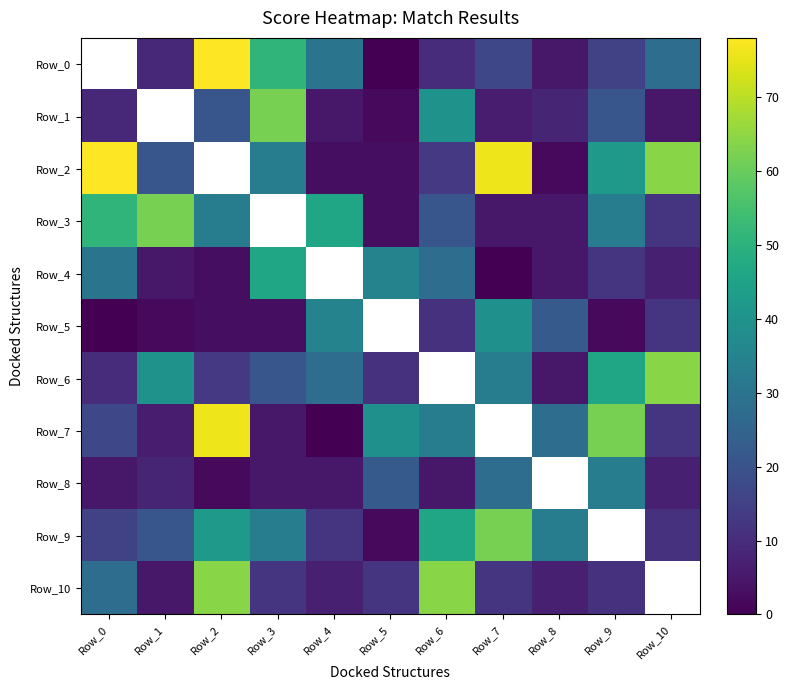

At which label does Row_3 first exceed 33?

Row_0